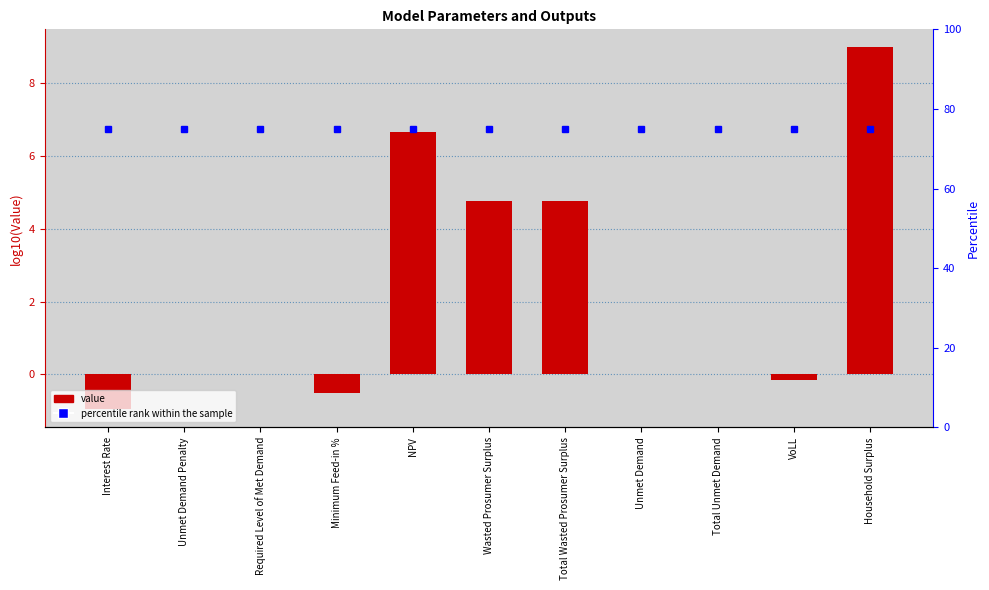

Rank the series by their average value, from highest to lowest.

percentile rank within the sample, Value